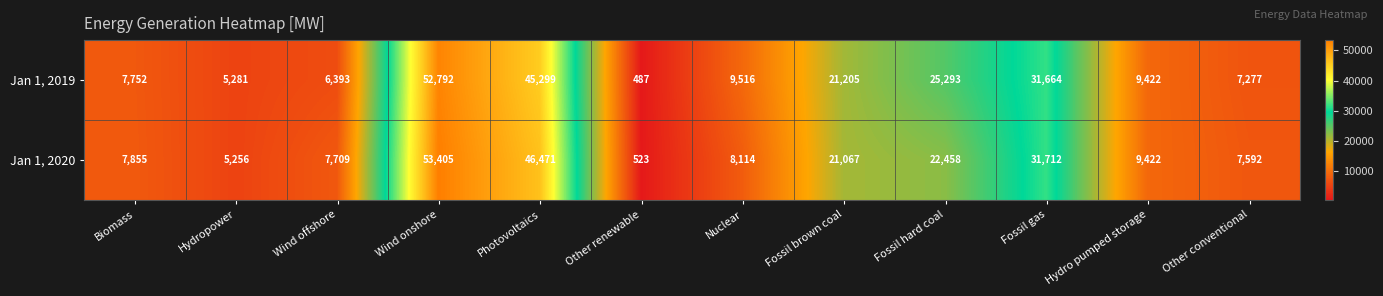

At which category is the sum across all series the highest?

Wind onshore